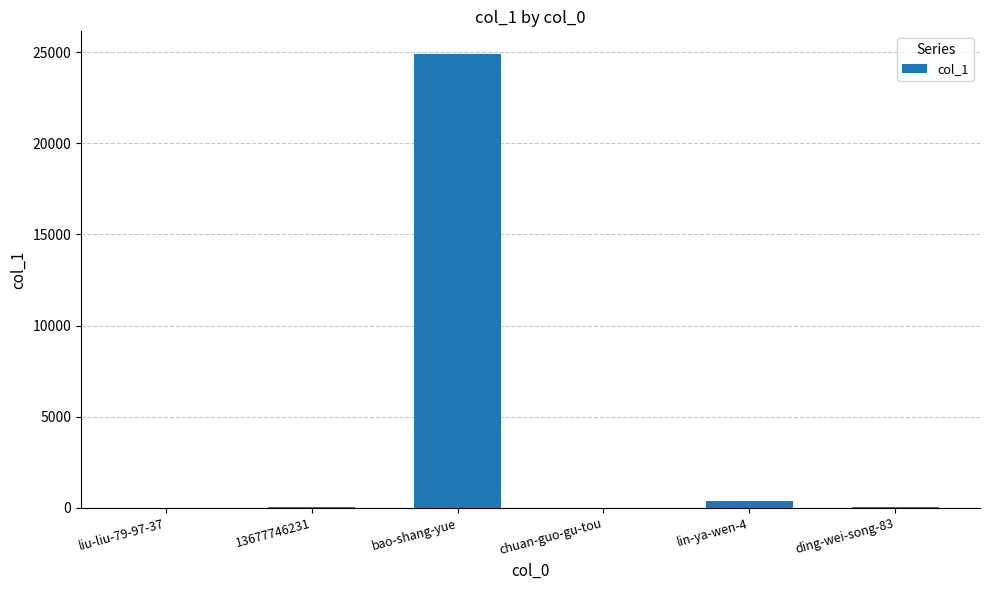

What is the change in value from bao-shang-yue to ding-wei-song-83?

-24832